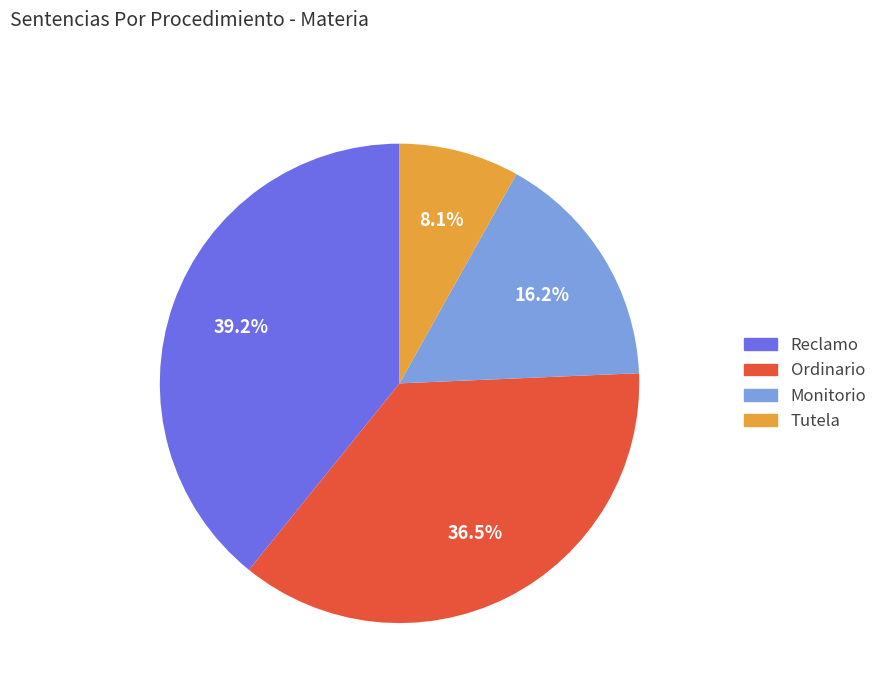

Is there any slice that represents more than half of the pie?

No